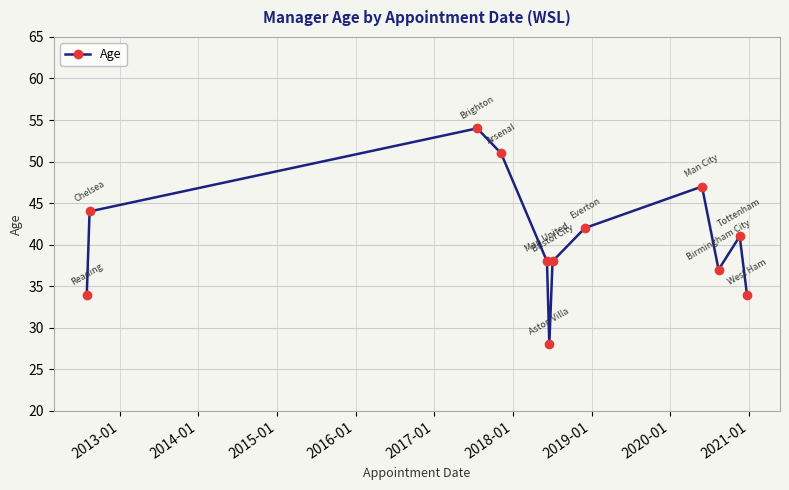

What is the smallest value displayed?

28